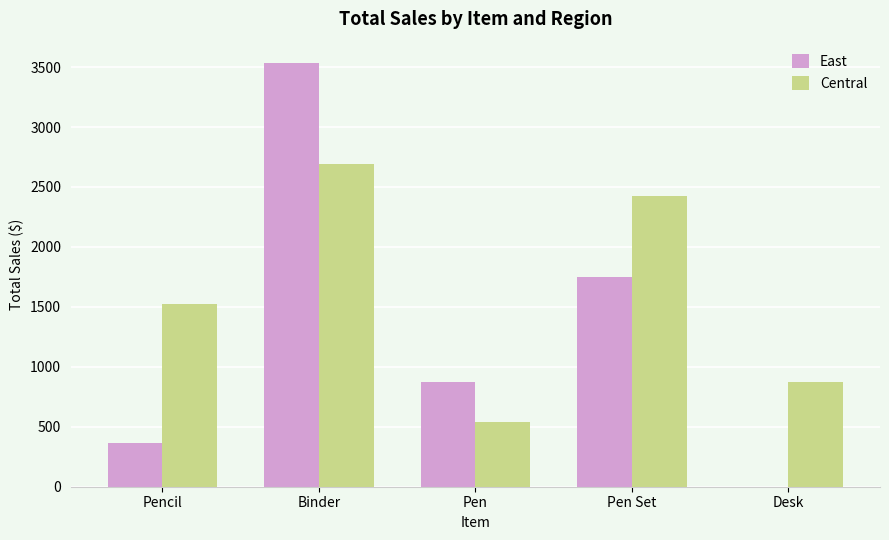

Reading left to right, transcribe all the data shown in this chart.

East: 363.7	3535.2	875.2	1748.5	0.0
Central: 1522.3	2689.5	539.7	2421.4	875.0